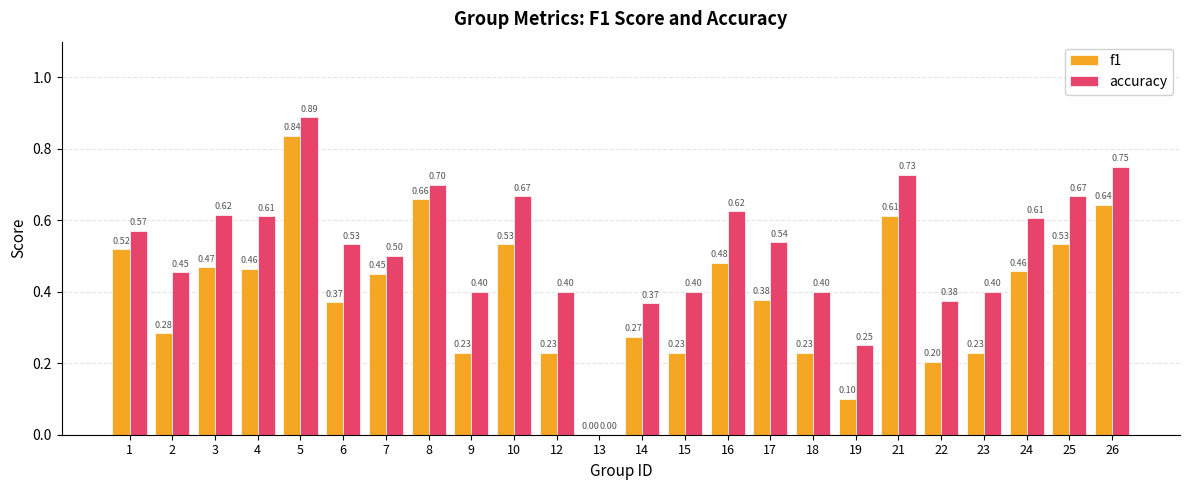

At which category is the sum across all series the highest?

5